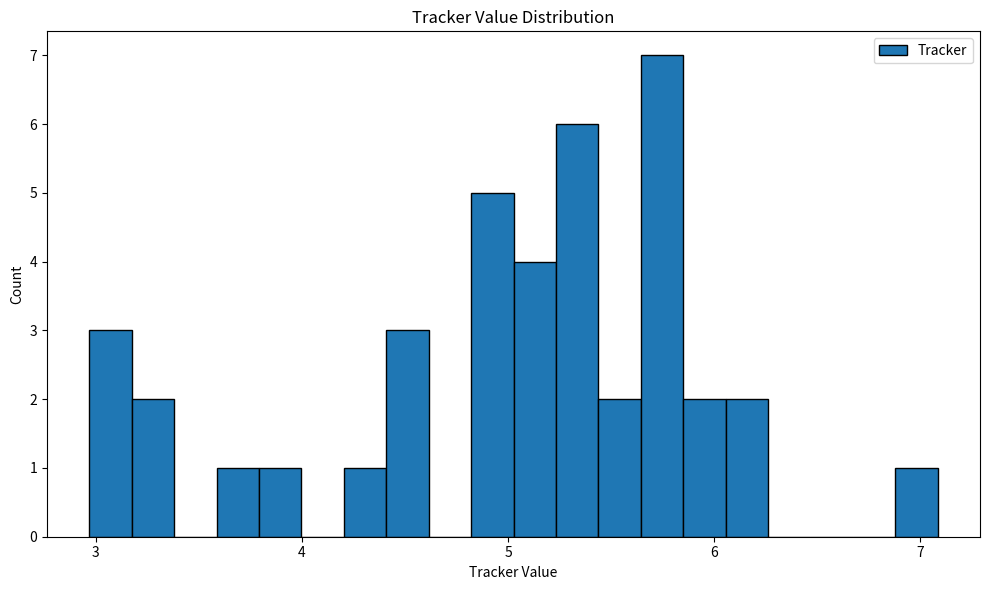

Read against the x-axis, roughly where is the centre of the tallest bar?

5.7